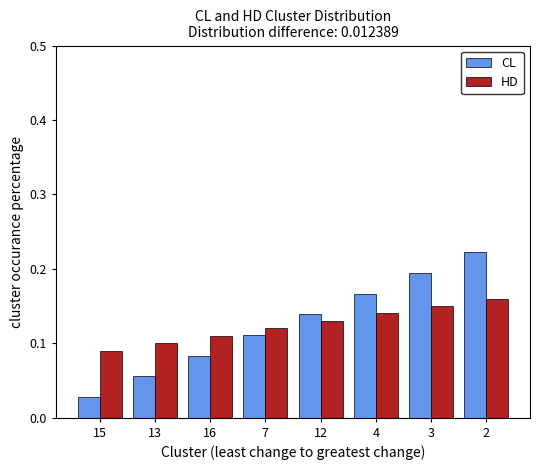

What is the sum of the HD values at 2 and 7?

0.3